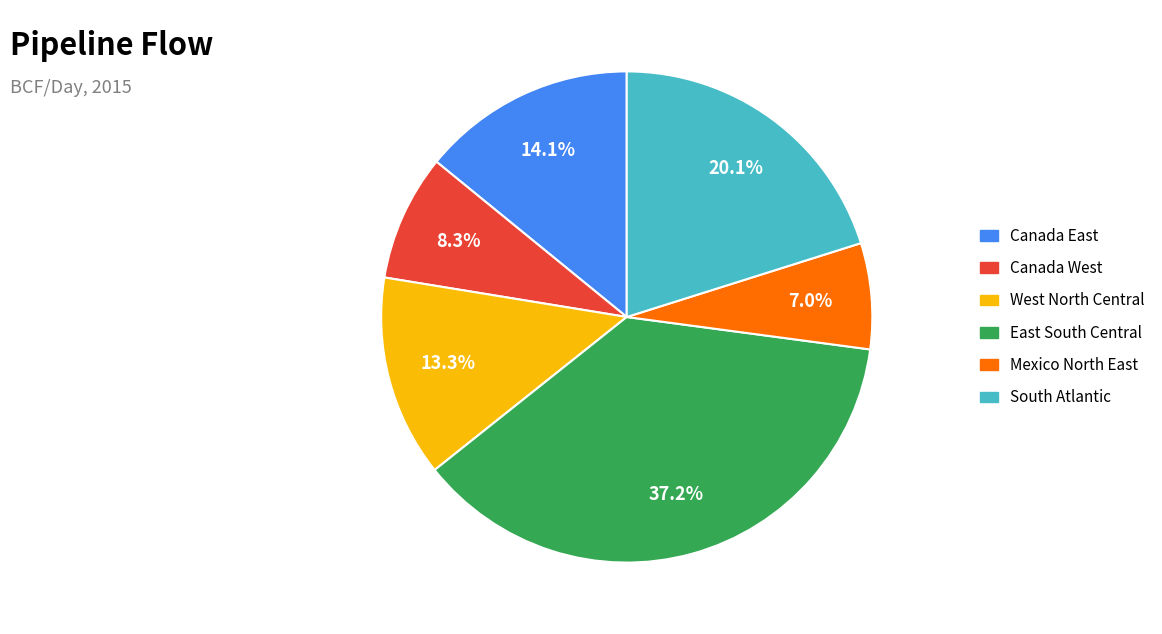

Is there any slice that represents more than half of the pie?

No